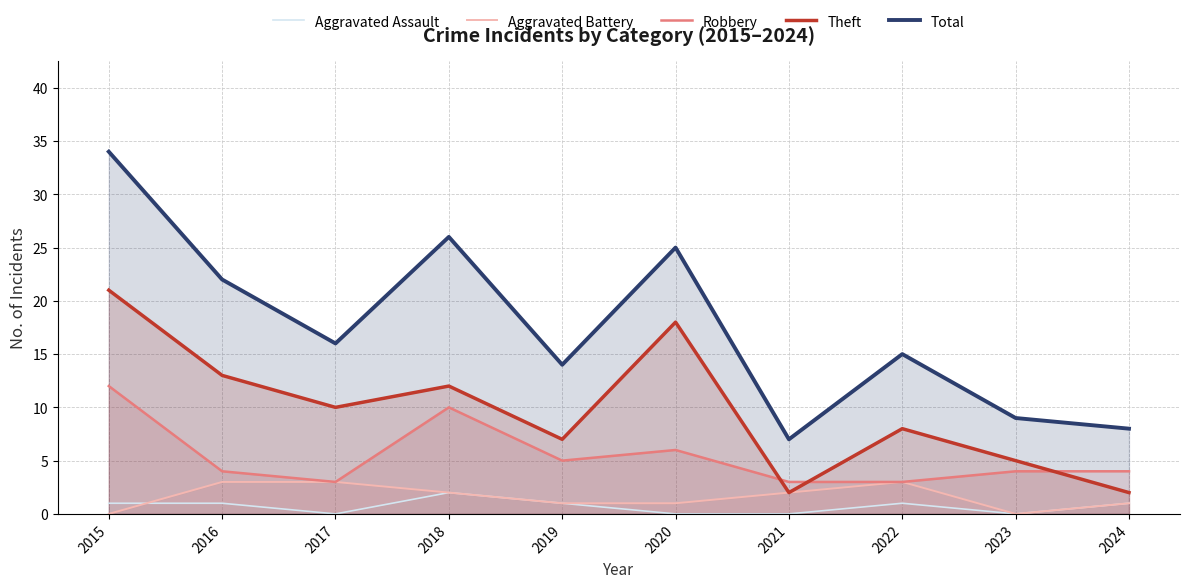

List the series in order of their peak value, lowest first.

Aggravated Assault, Aggravated Battery, Robbery, Theft, Total